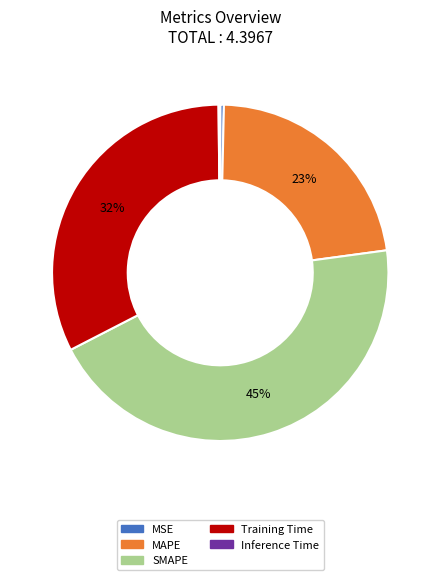

To the nearest percent, what is the difference between the SMAPE and MAPE slice percentages?

22%